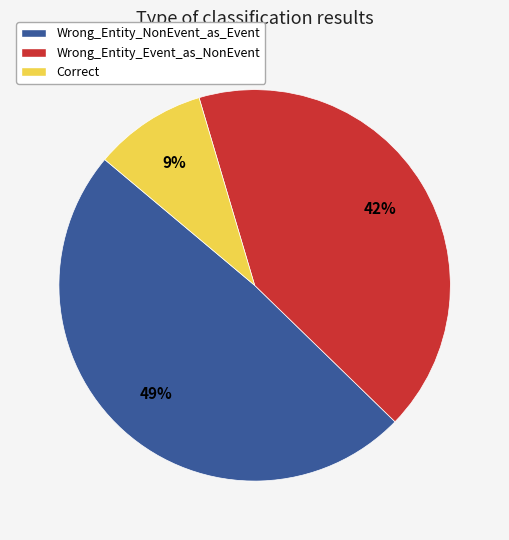

To the nearest percent, what is the difference between the Wrong_Entity_Event_as_NonEvent and Wrong_Entity_NonEvent_as_Event slice percentages?

7%